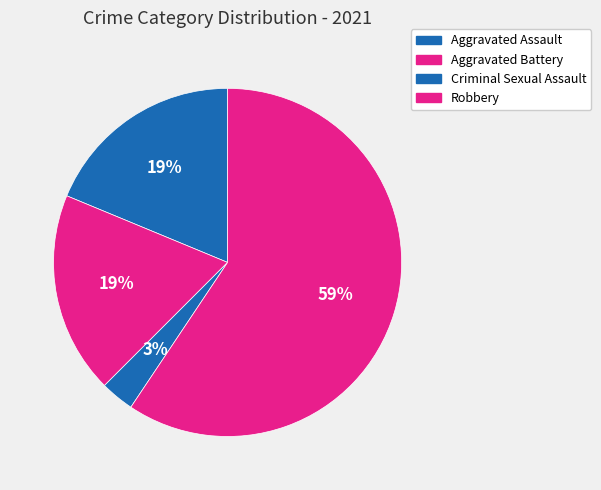

Which has a higher value, Robbery or Aggravated Assault?

Robbery